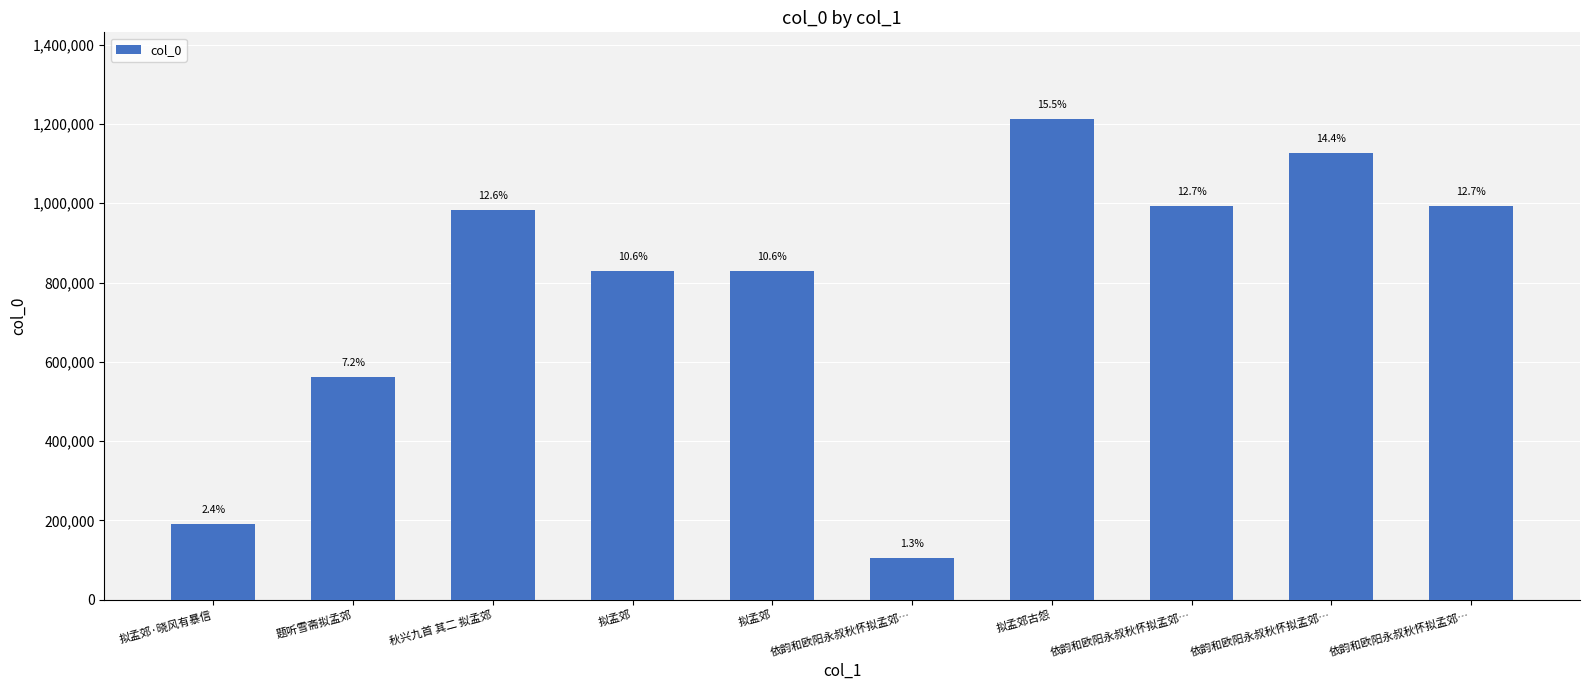

What is the label of the 1st bar from the left?

拟孟郊·晓风有暴信